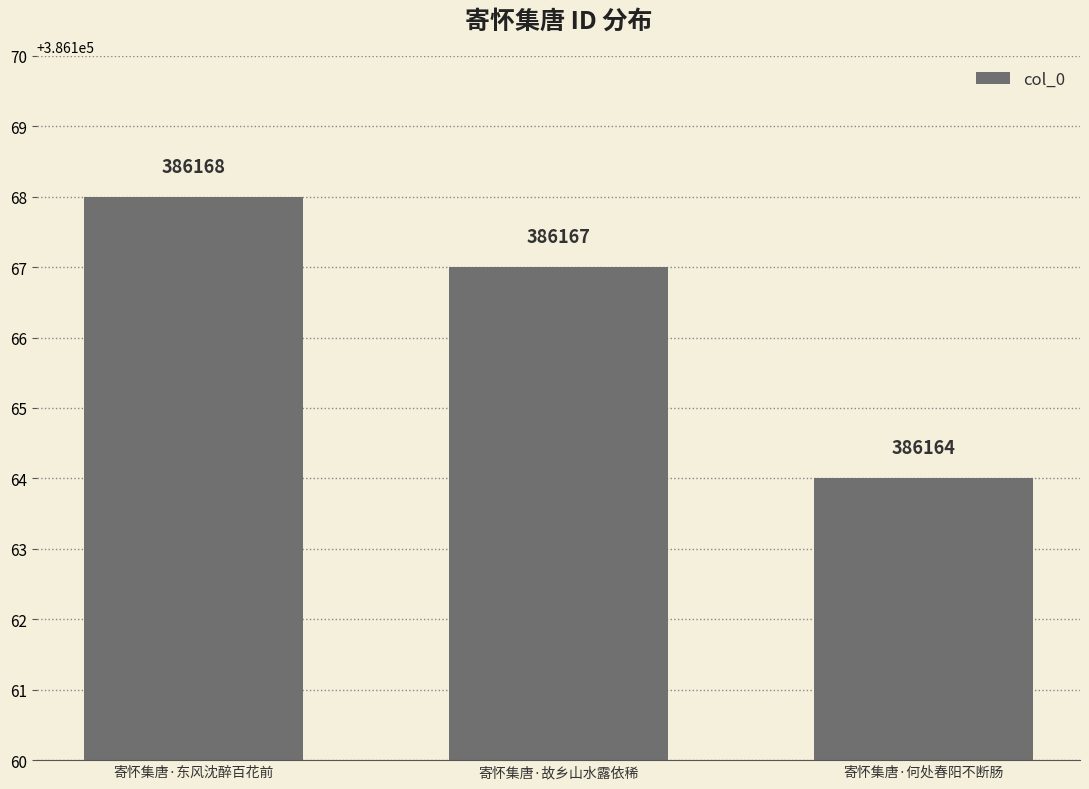

Where is the data nearest to the value 386166?

寄怀集唐·故乡山水露依稀